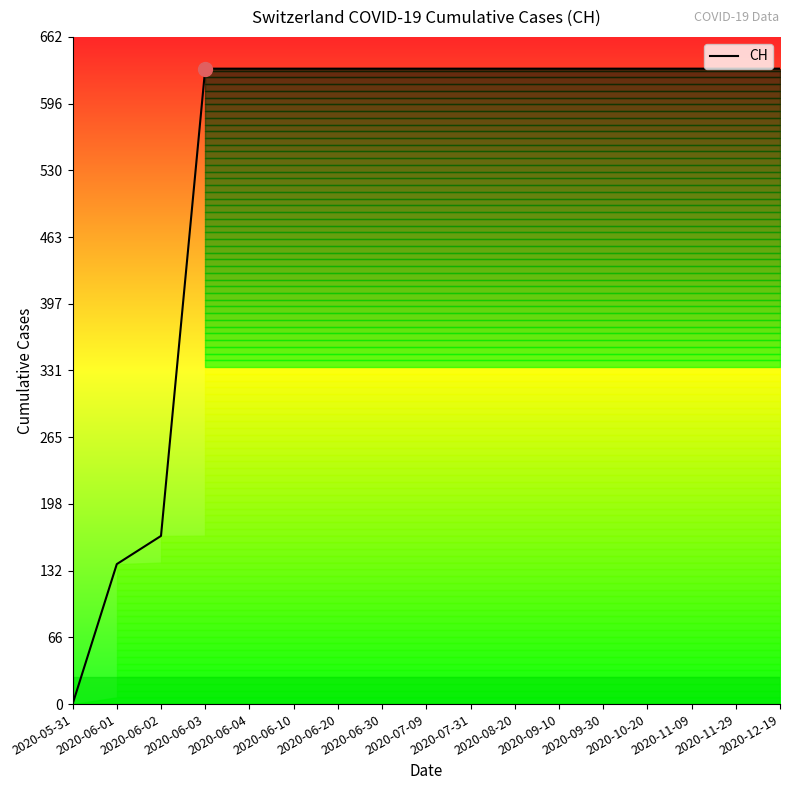

Is it true that the value at 2020-07-31 is 631?

True